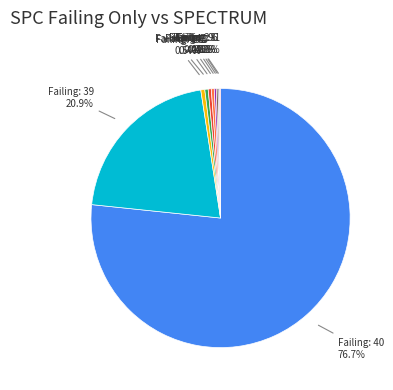

Is there a majority slice in this chart?

Yes